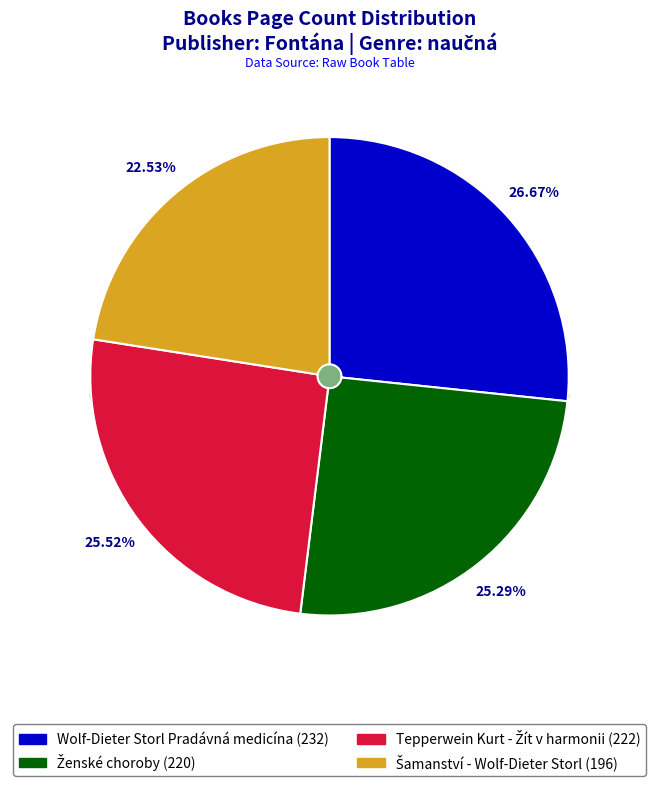

Do Ženské choroby and Wolf-Dieter Storl Pradávná medicína together represent more than half of the pie?

Yes